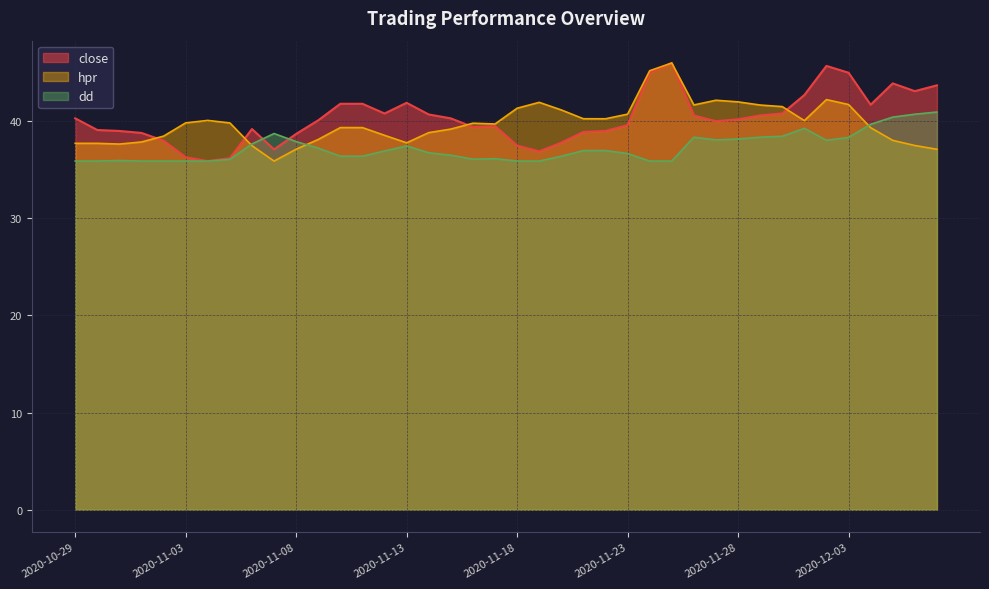

Which series ends up on top after the final intersection of hpr and dd?

dd